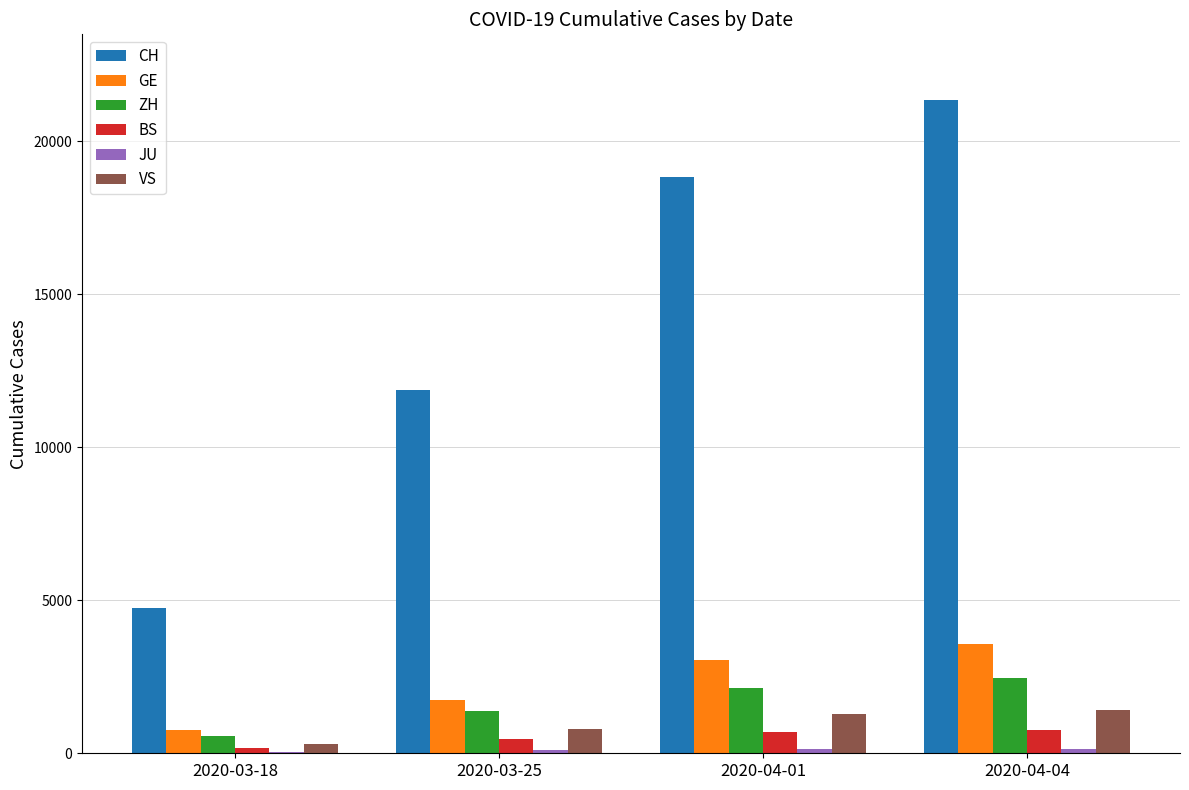

What is the sum of all BS values?

2097